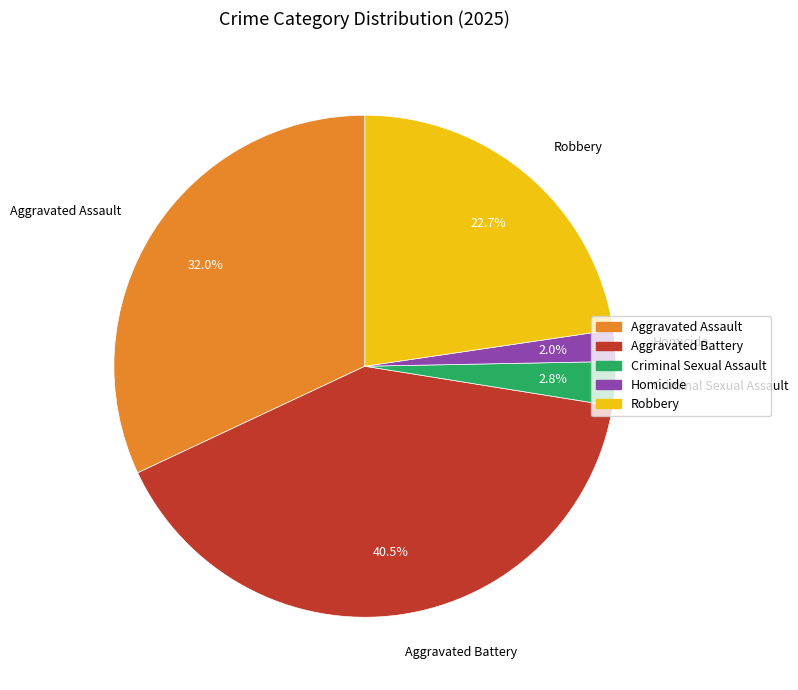

What is the largest slice in the pie chart?

Aggravated Battery